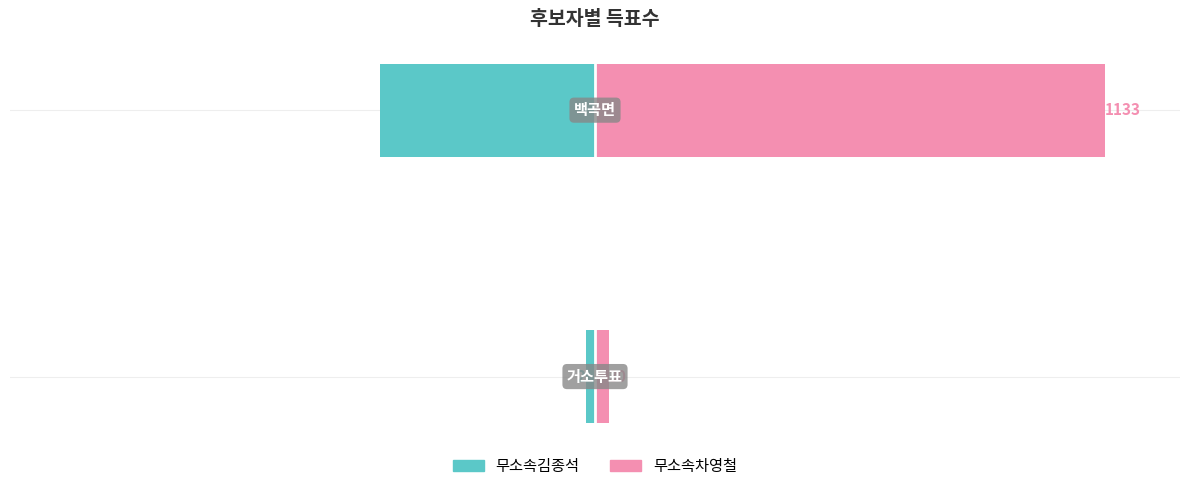

List the series in order of their overall mean, highest first.

무소속차영철, 무소속김종석